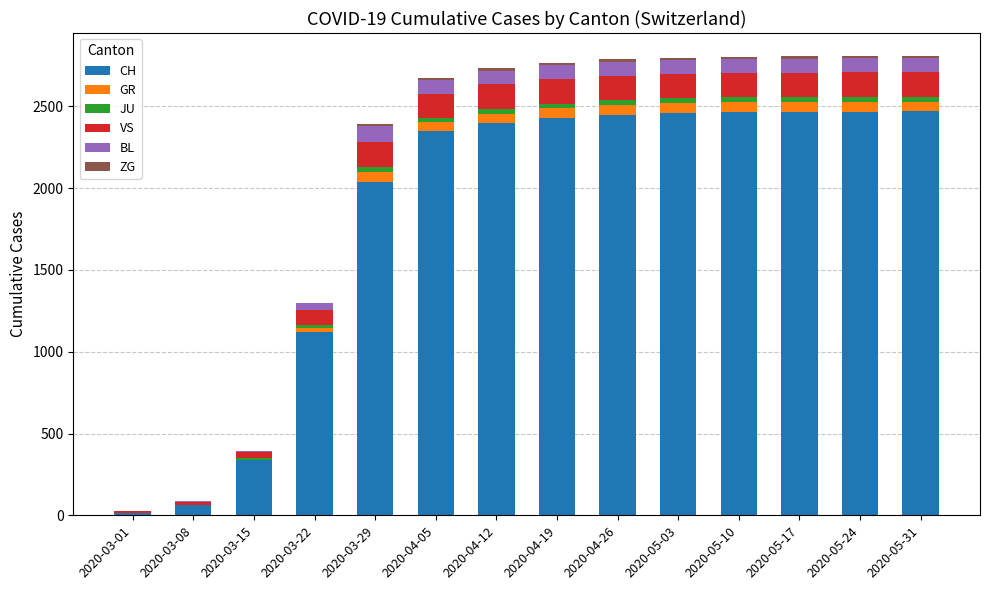

The value of CH at 2020-05-10 is 2465. True or false?

True